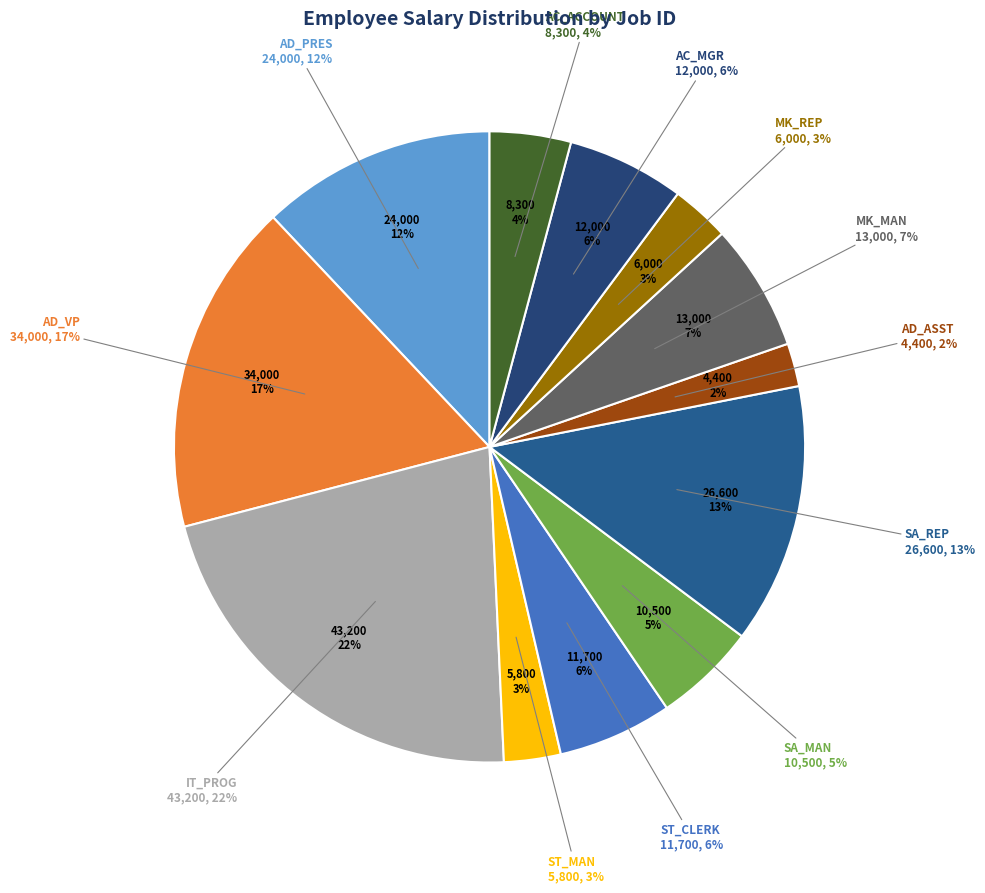

Is AD_VP the majority of the pie?

No